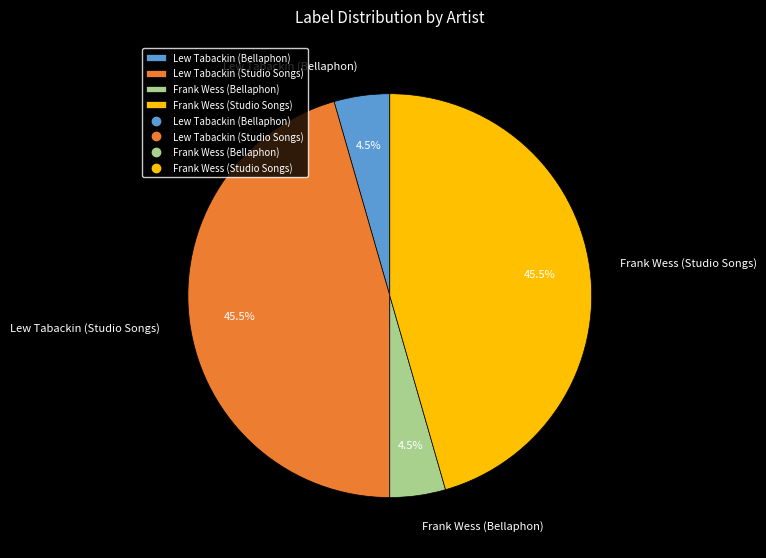

What portion of the pie excludes Frank Wess (Bellaphon)?

95.5%